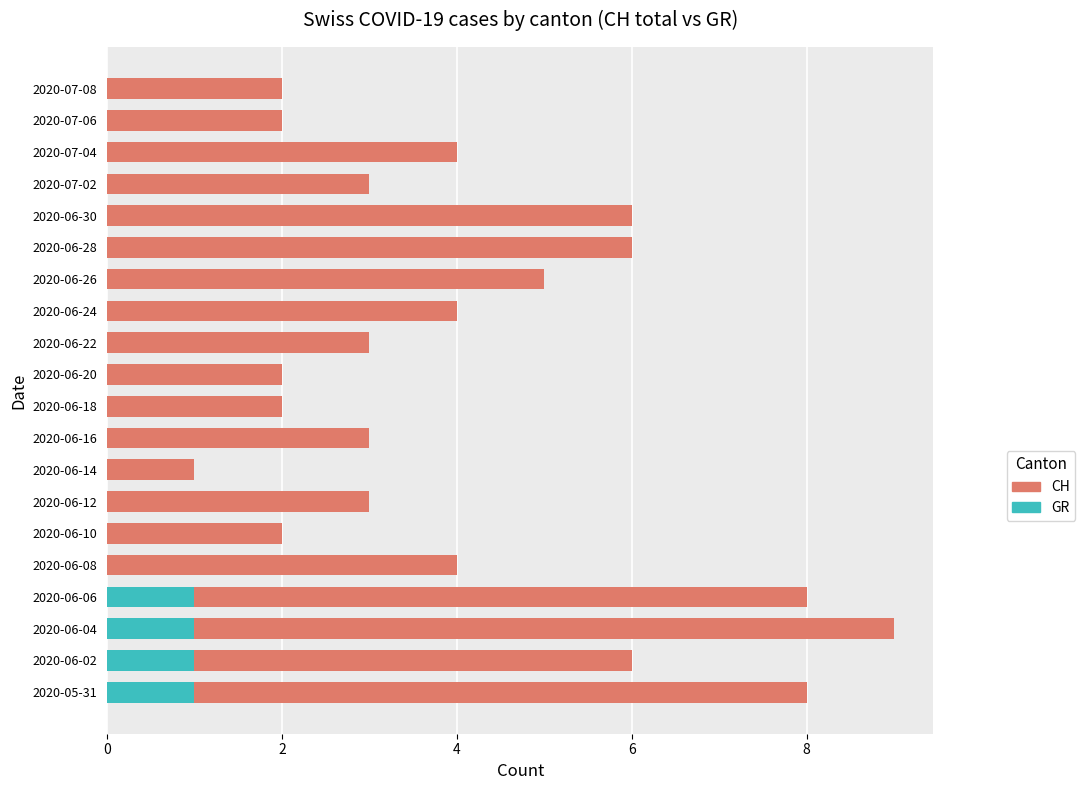

True or false: GR has a value of 0 at 2020-06-08.

True